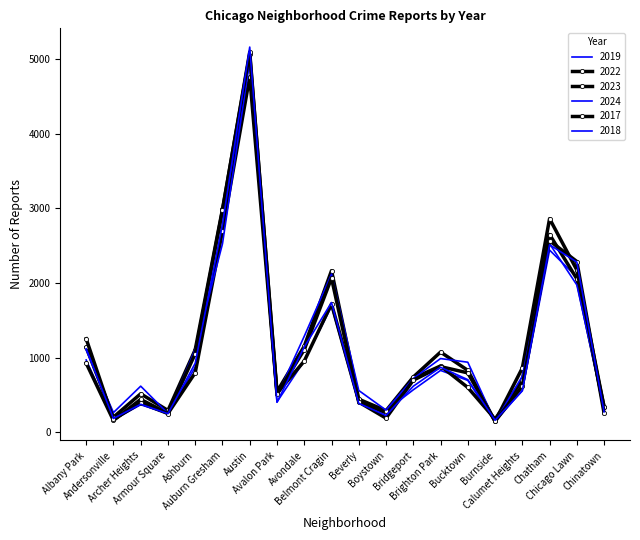

What is the total value across all series at Albany Park?

6505